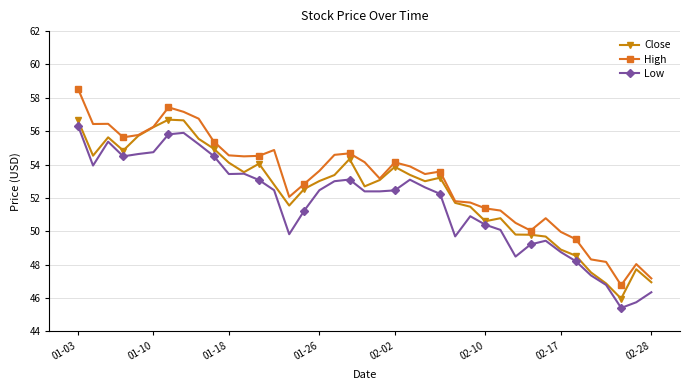

What is the value of the Low point at the 38th from the left?

45.7